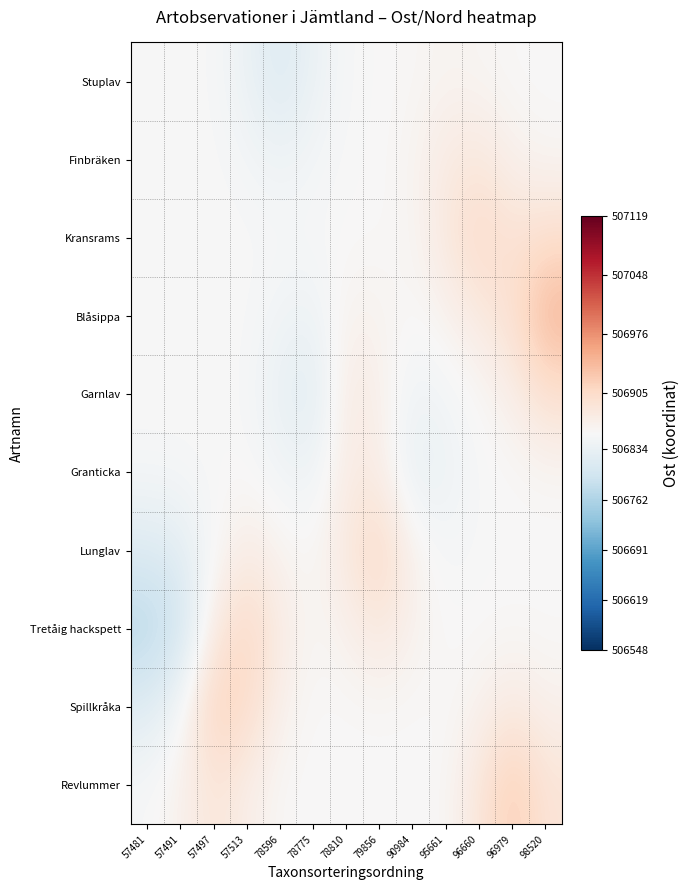

At which category is the sum across all series the highest?

98520